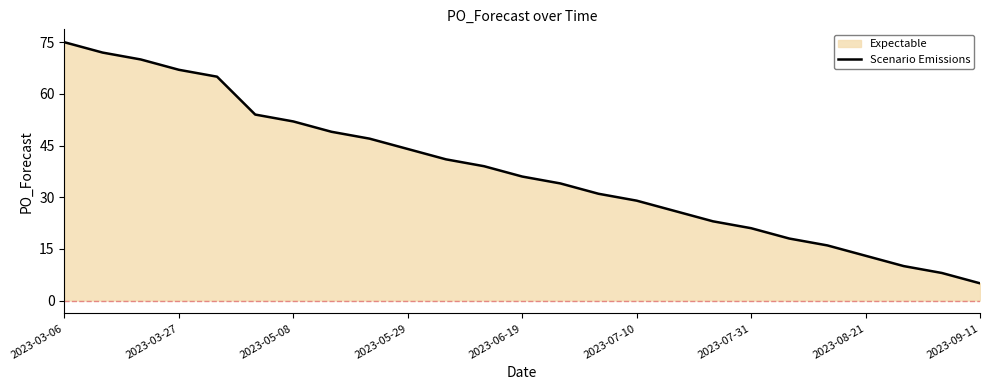

What is the lowest value of the Scenario Emissions series?

5